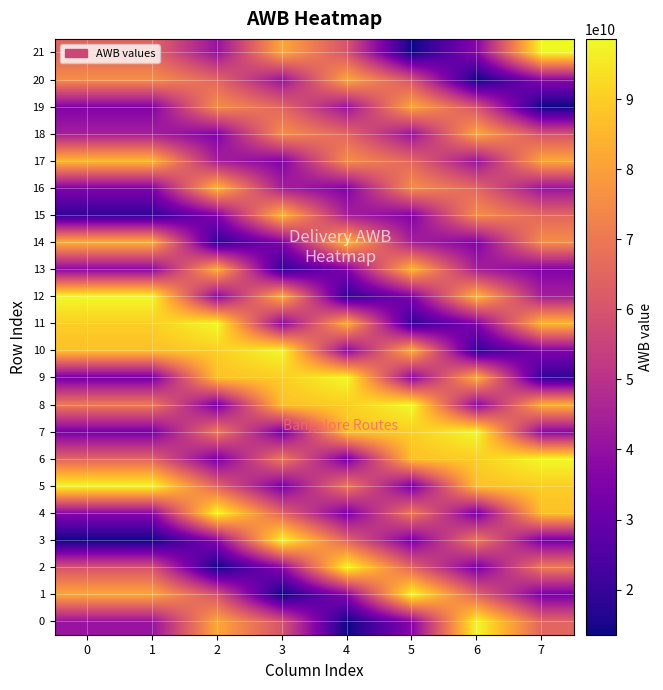

What is the difference between the highest and lowest values at 1?

85067706646